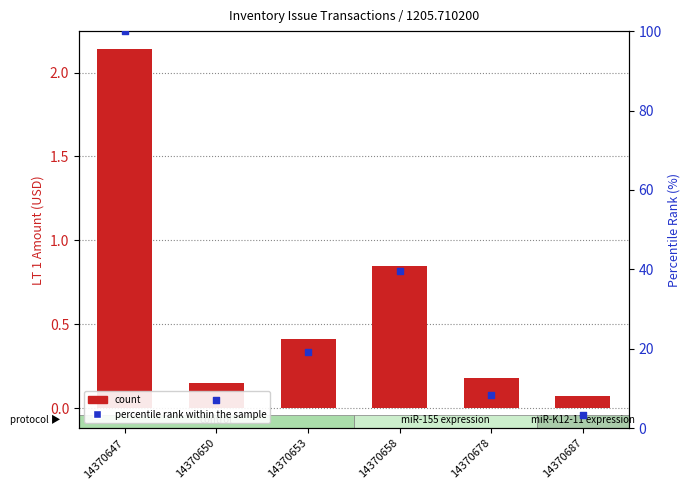

Which series has the largest Y range (max minus min)?

percentile rank within the sample